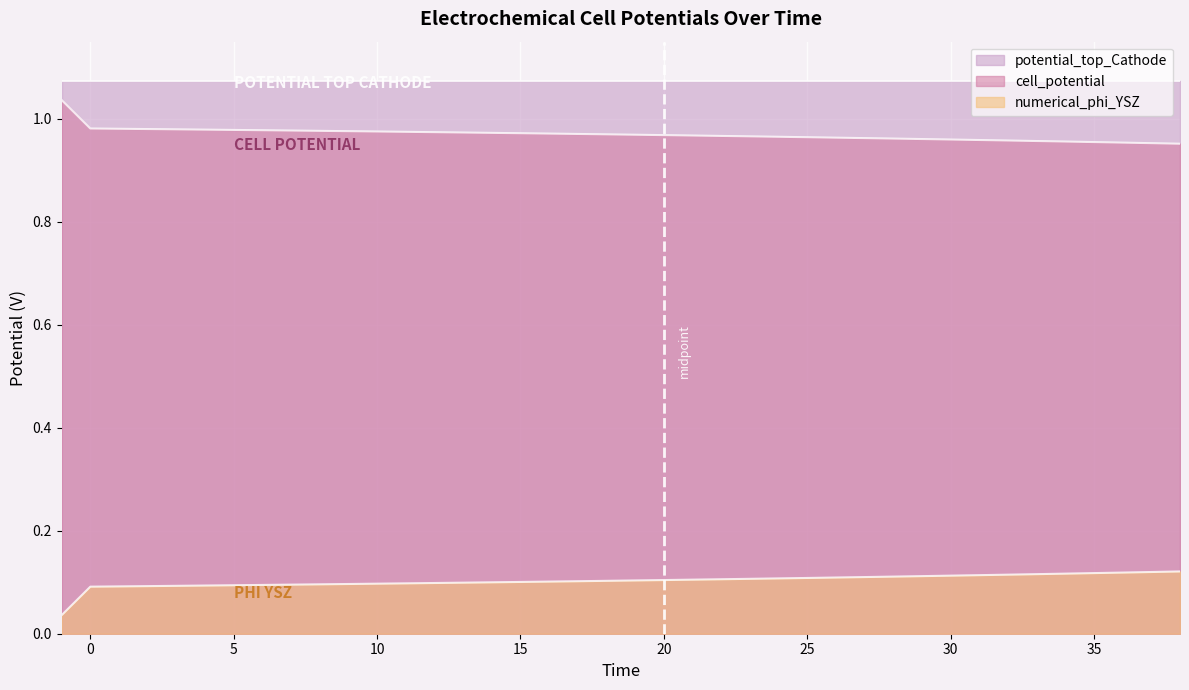

Is the value of cell_potential at 26 greater than the value of numerical_phi_YSZ at 18?

Yes